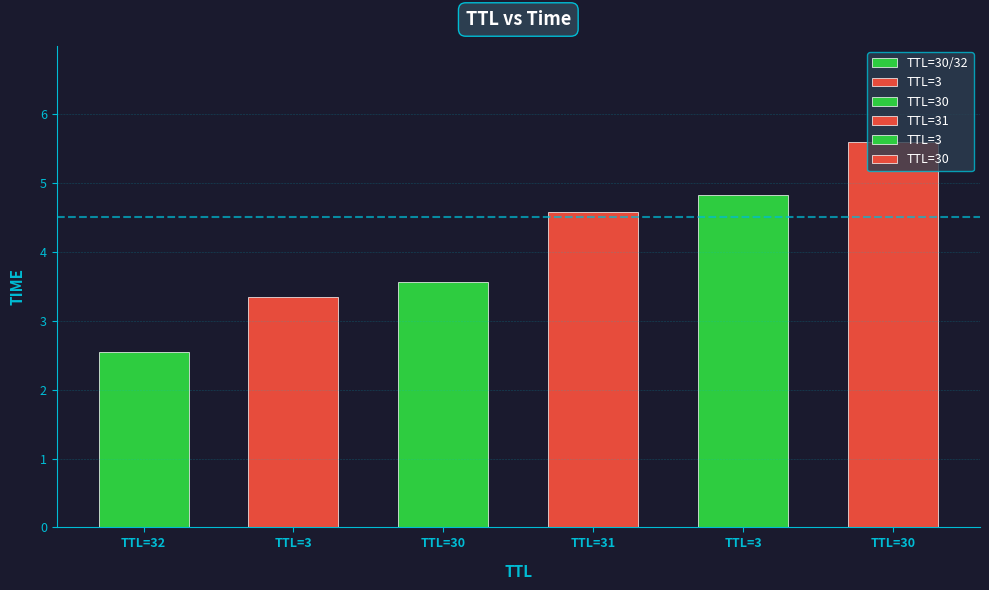

The value at 30 is 9.3. True or false?

False